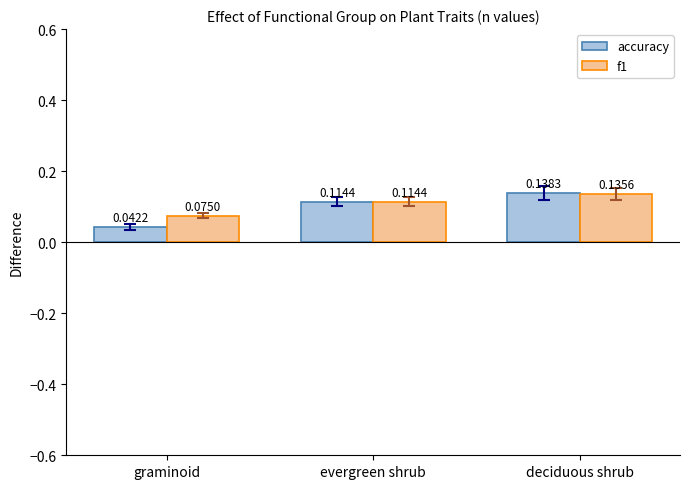

Which series has the largest total across all categories?

f1